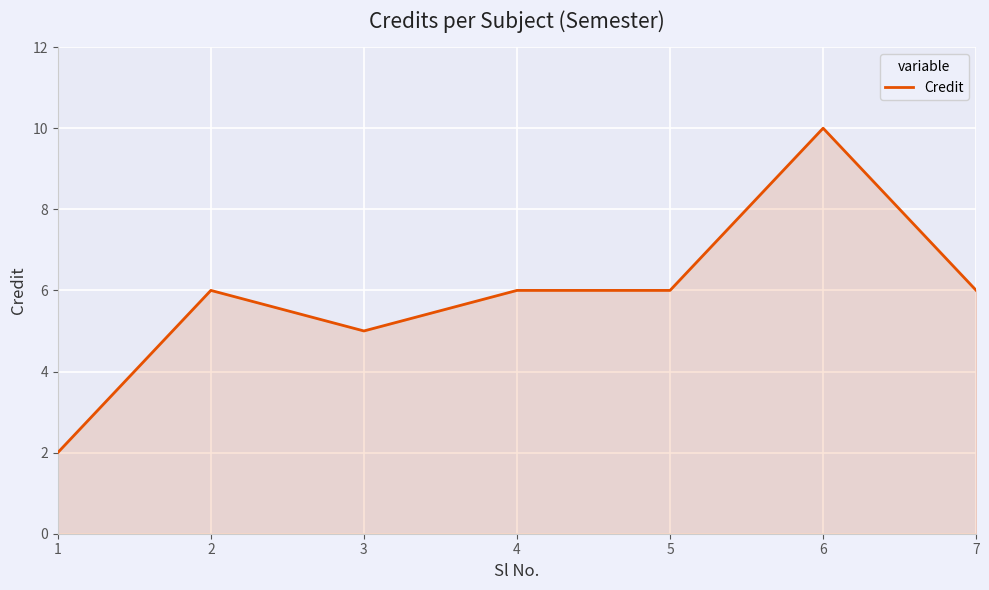

What is the sum of all values?

41